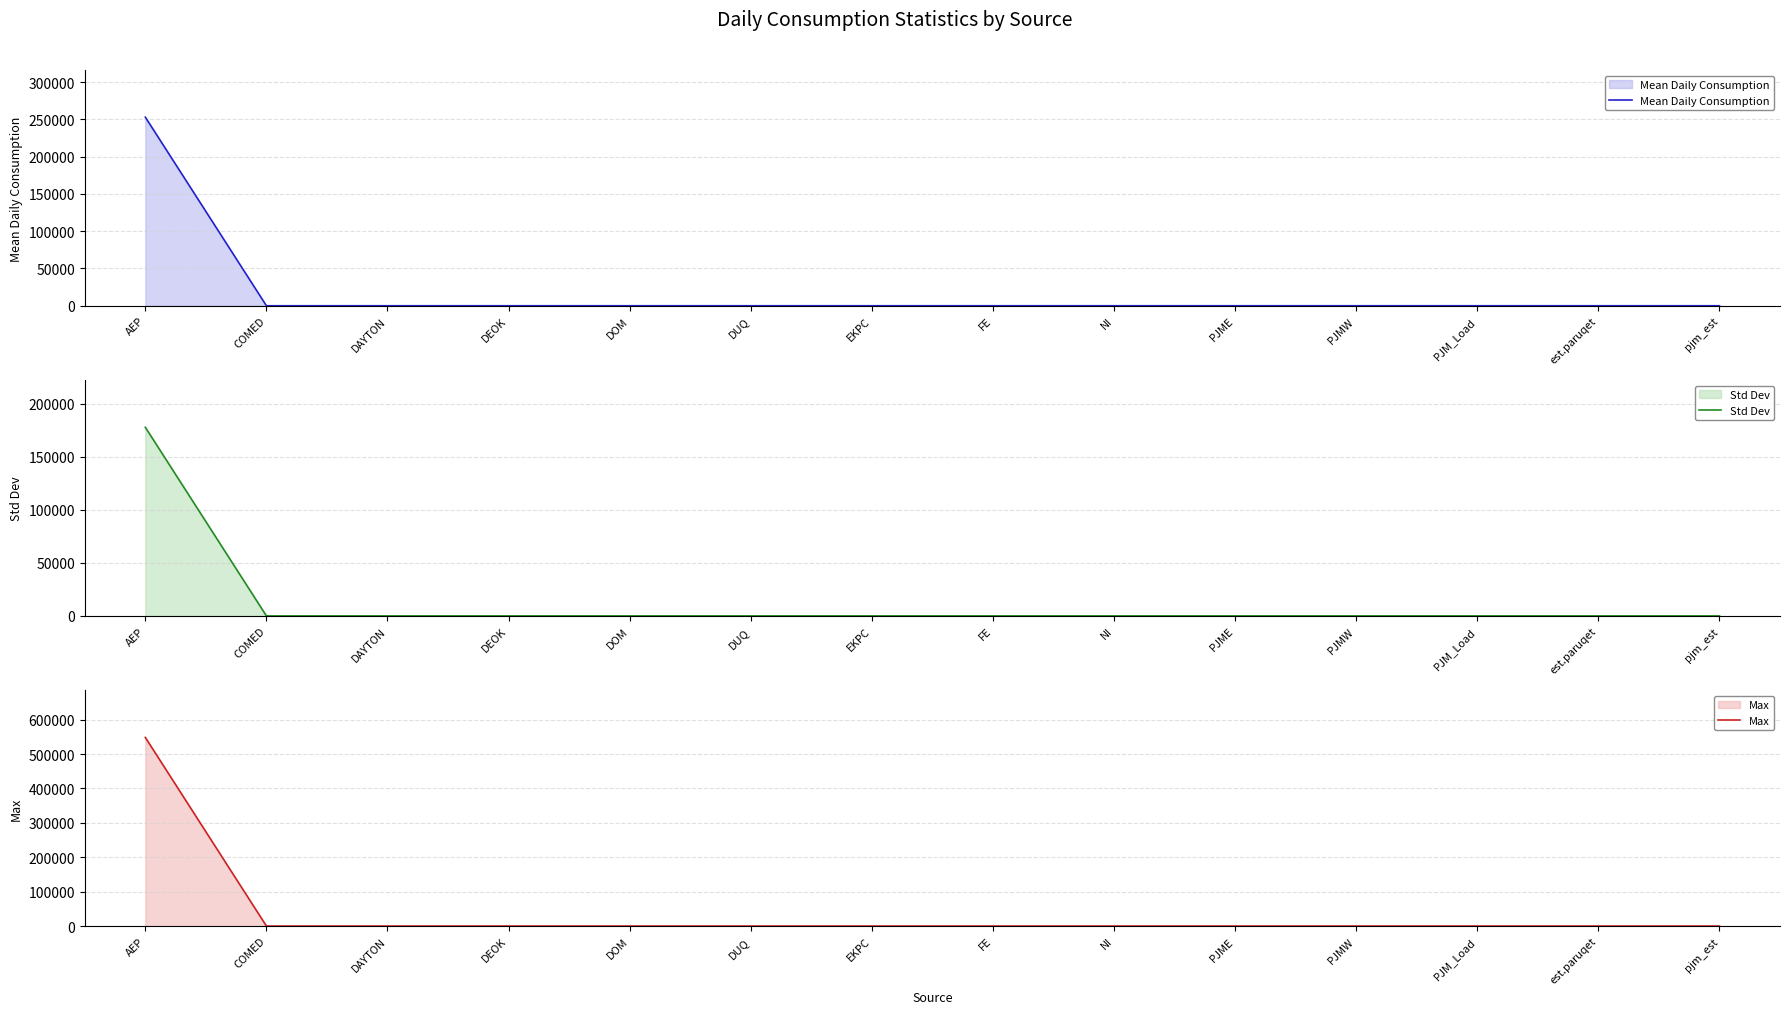

What position from the right is DUQ?

9